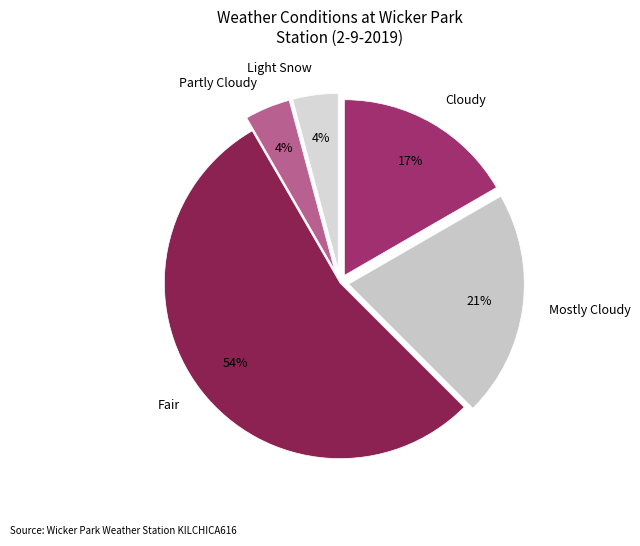

Which category has the biggest portion of the pie?

Fair